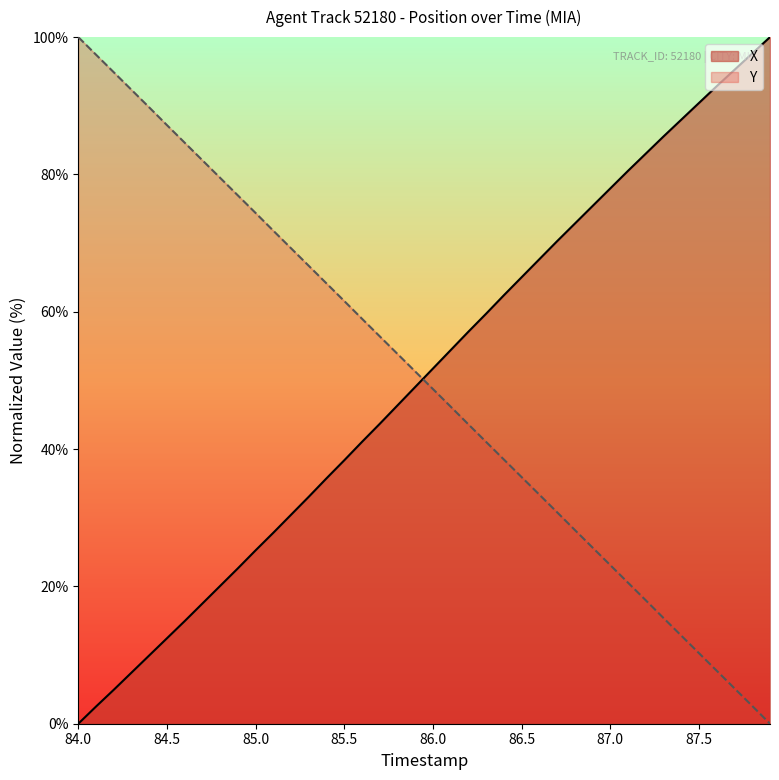

Is it true that X equals 159.8 at 87.5?

False